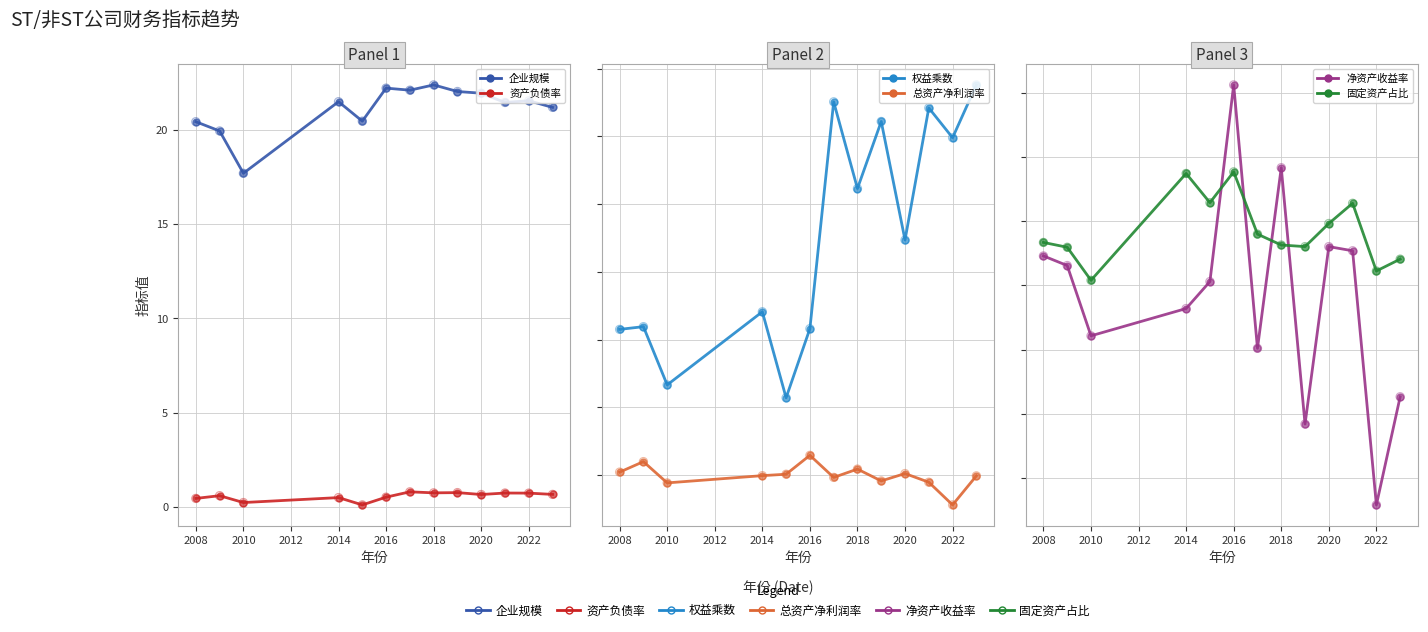

What is the total value across all series at 2009?

23.1